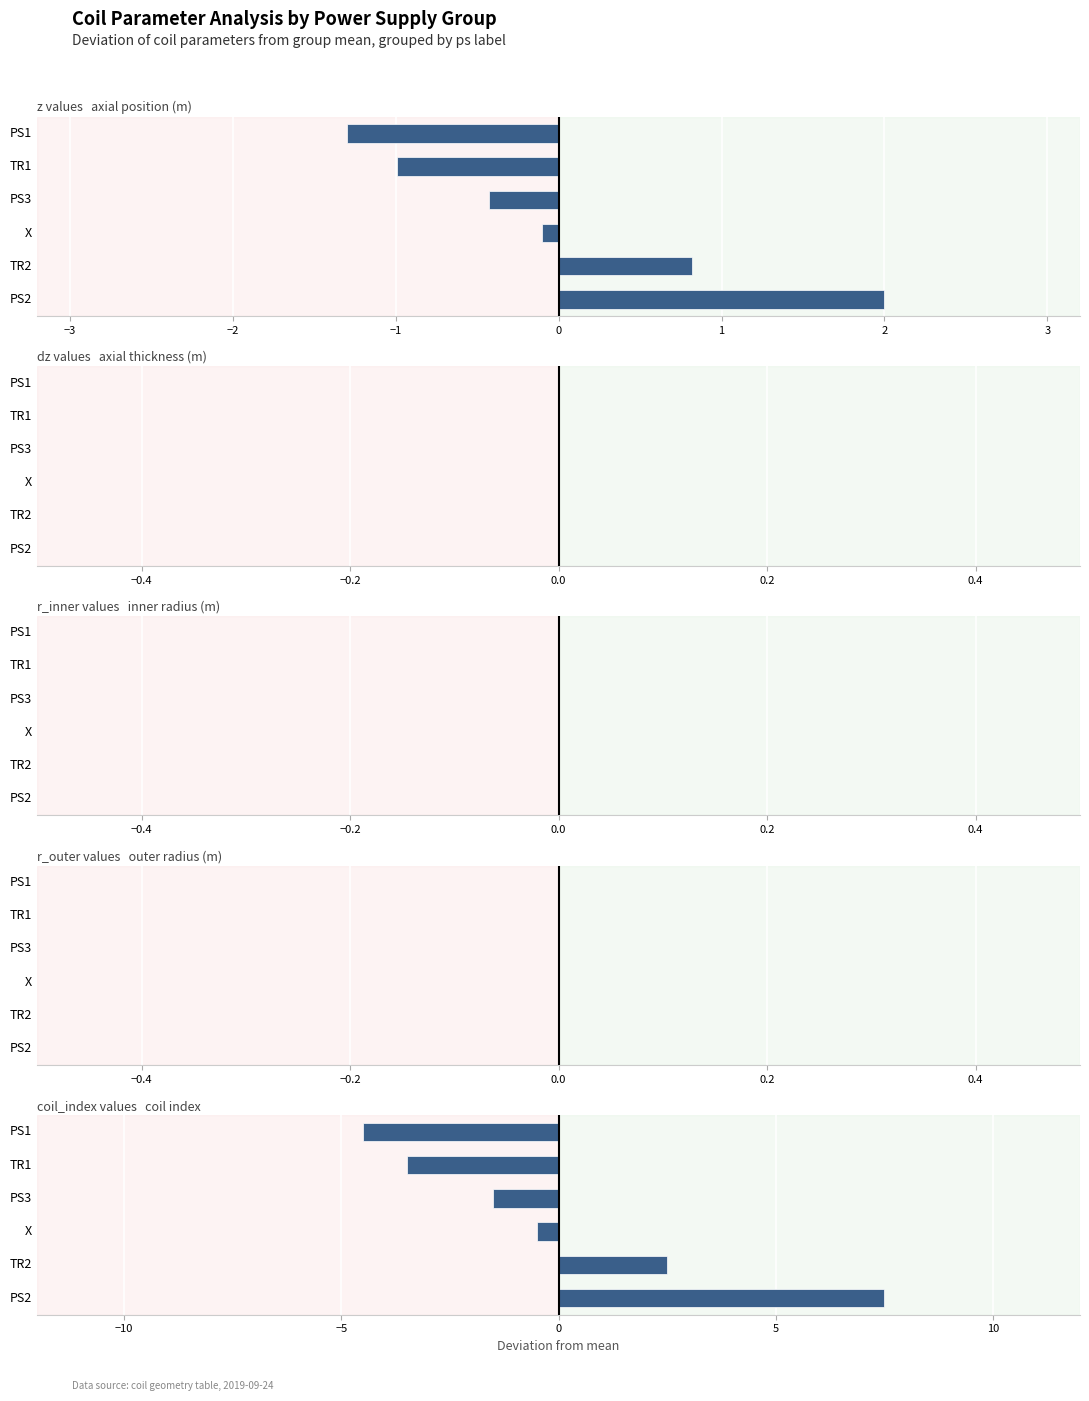

The value of coil_index at TR2 is 2.5. True or false?

True